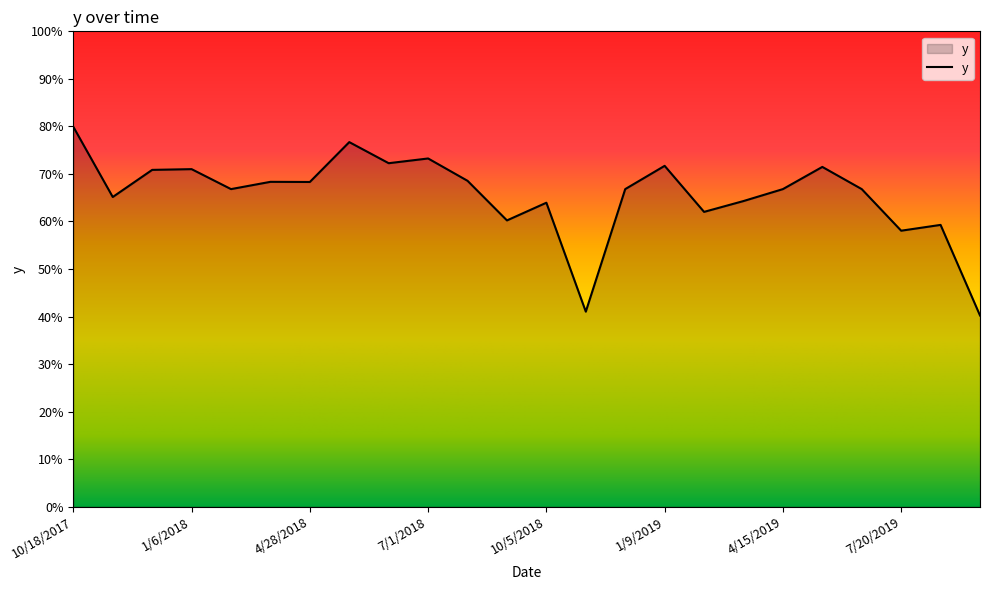

Does the chart display data point markers on the line(s)?

No